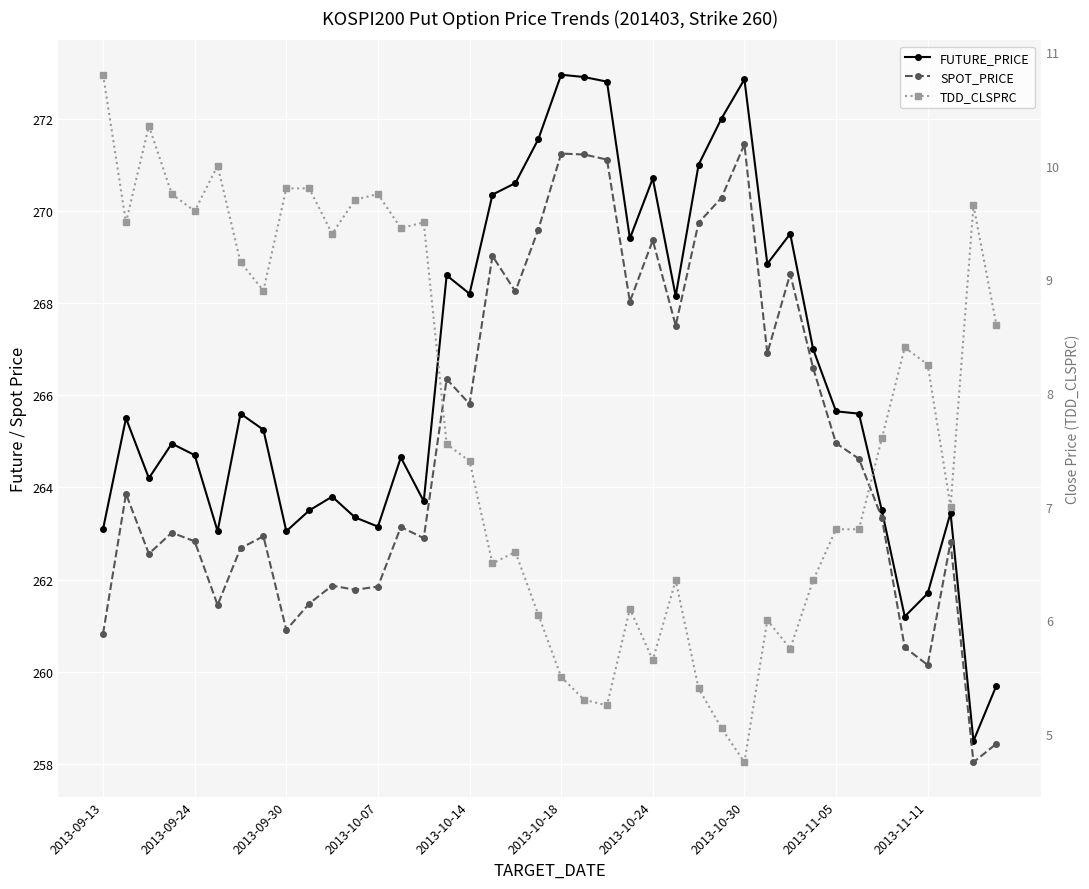

At how many categories does at least one series exceed 101?

40